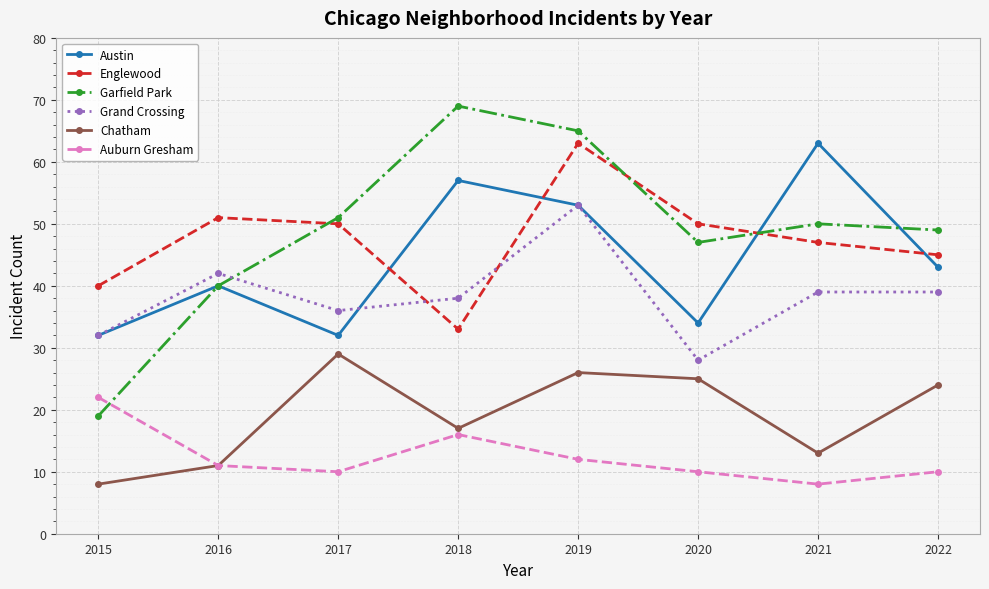

How many interior local valleys does the Auburn Gresham series have?

2